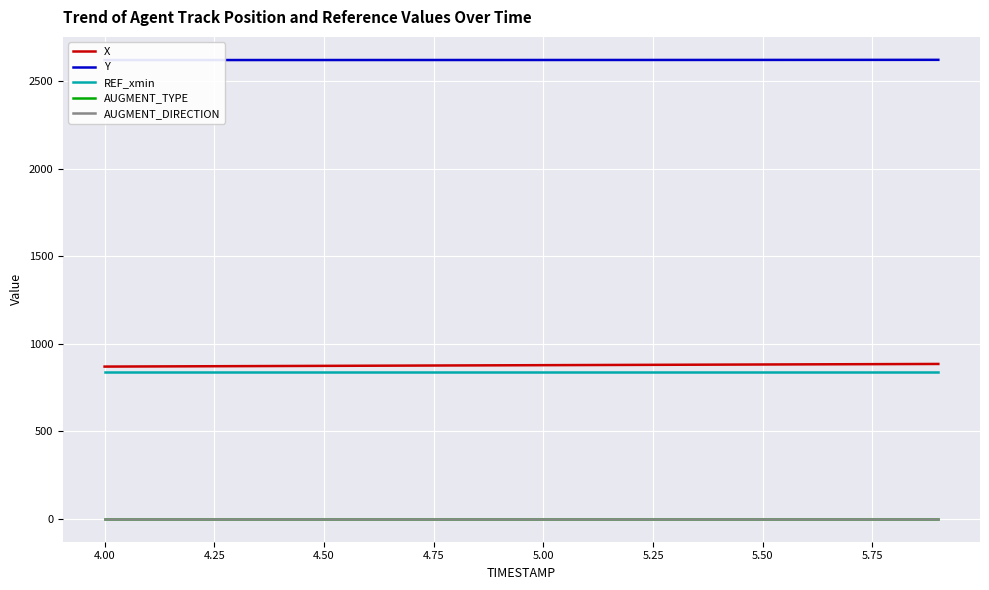

True or false: AUGMENT_TYPE and REF_xmin cross at least once.

False